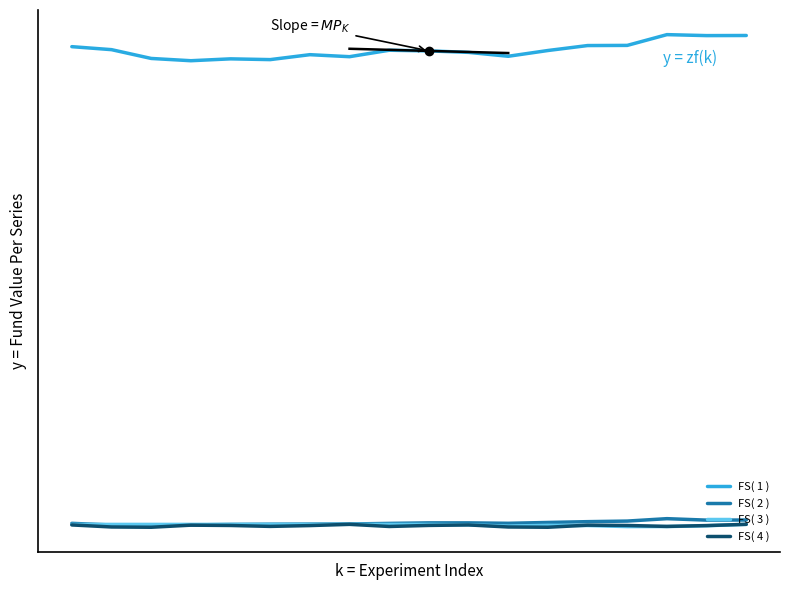

True or false: FS( 1 ) and FS( 4 ) cross at least once.

False